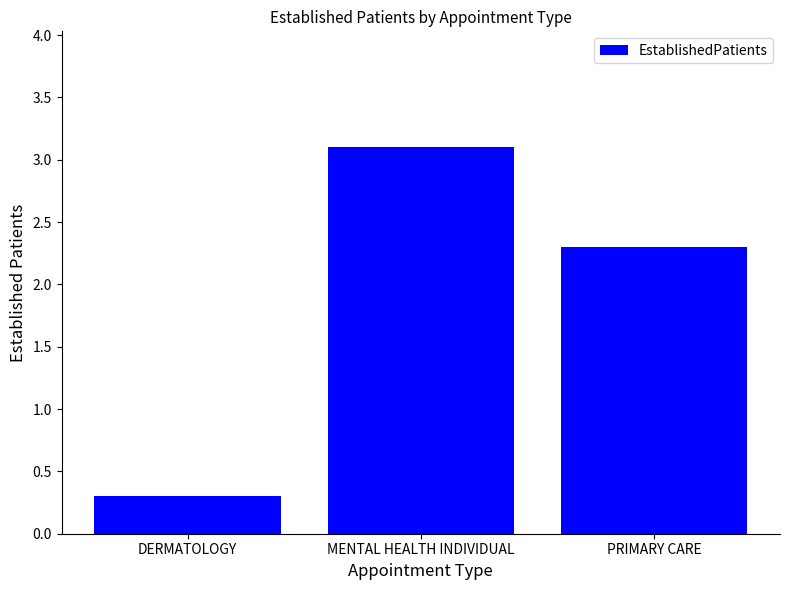

What is the value of the 1st bar from the left?

0.3